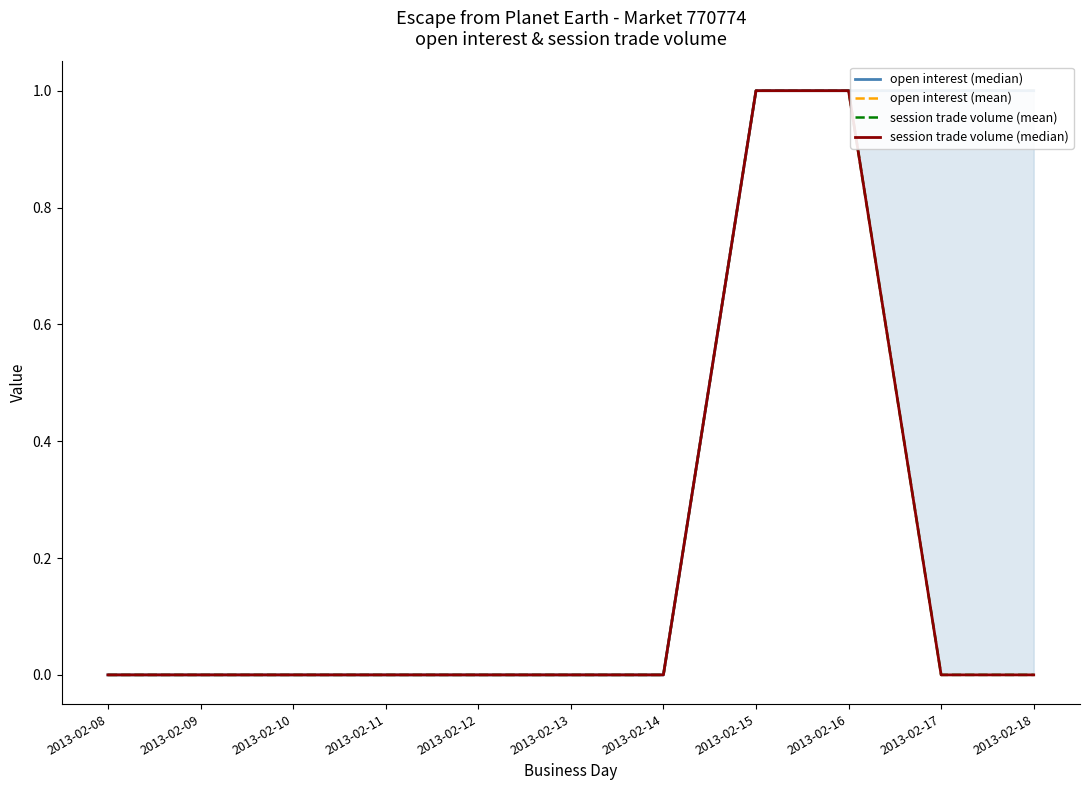

Is it true that session trade volume (median) equals 1 at 2013-02-14?

False